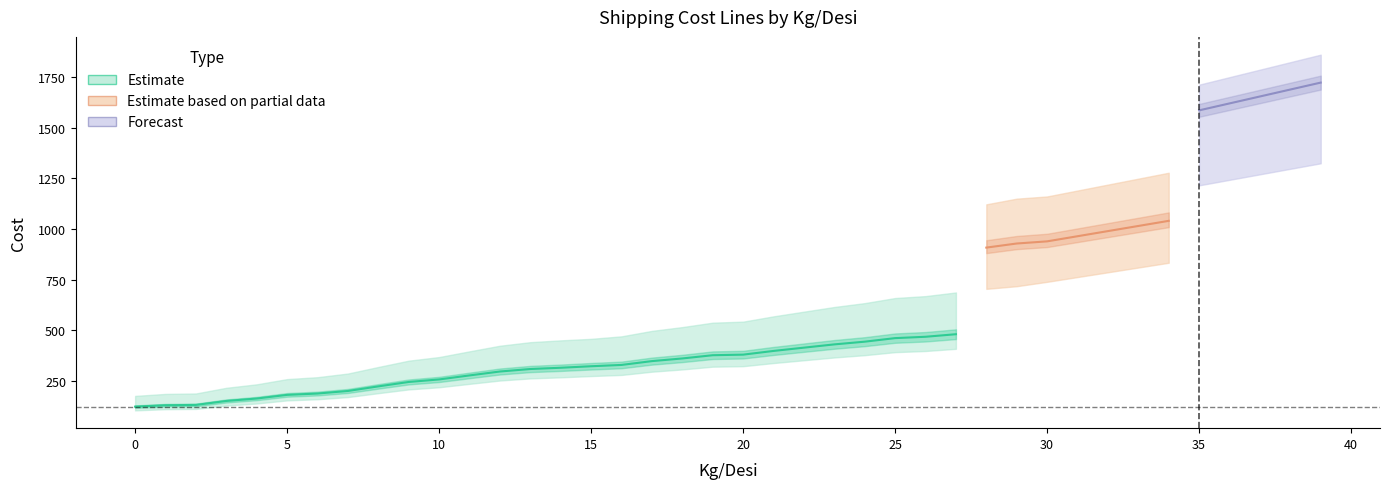

At which label does Middle Line reach its peak?

39